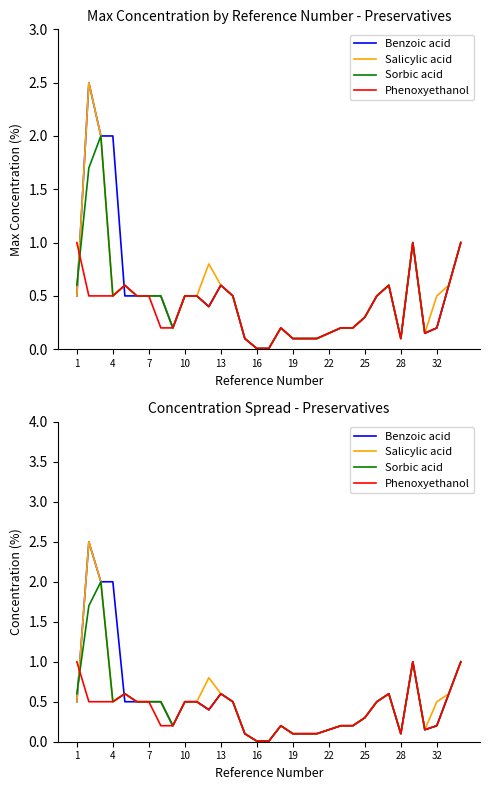

In Sorbic acid, how many points are higher than both neighbors (excluding endpoints)?

6